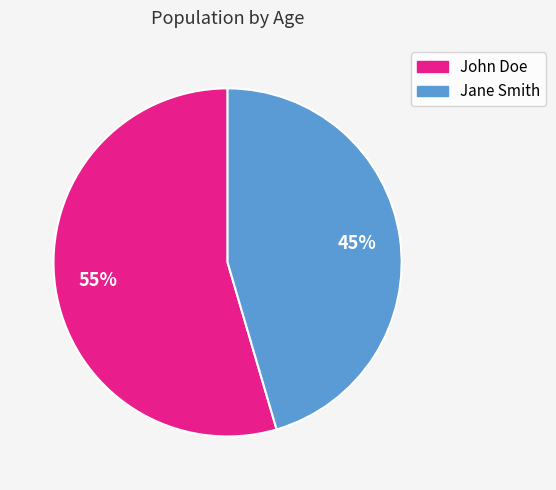

Does Jane Smith represent more than half of the total?

No